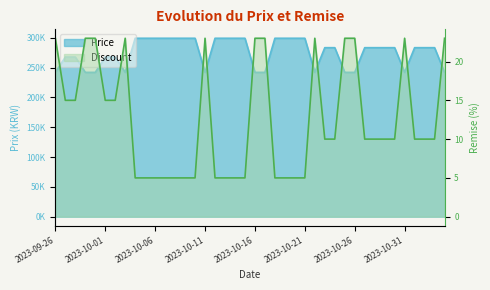

Reading left to right, what are all the values shown in this chart?

Price: 242000	267700	267700	242000	242000	267700	267700	242000	299200	299200	299200	299200	299200	299200	299200	242000	299200	299200	299200	299200	242000	242000	299200	299200	299200	299200	242000	283400	283400	242000	242000	283400	283400	283400	283400	242000	283400	283400	283400	242000
Discount: 23	15	15	23	23	15	15	23	5	5	5	5	5	5	5	23	5	5	5	5	23	23	5	5	5	5	23	10	10	23	23	10	10	10	10	23	10	10	10	23